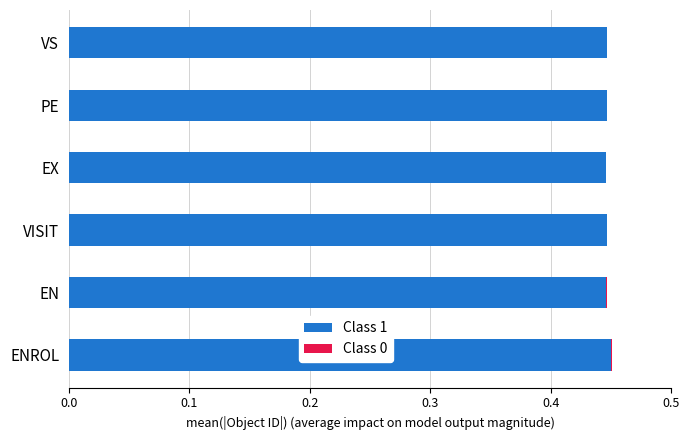

Count the number of categories in the chart.

6